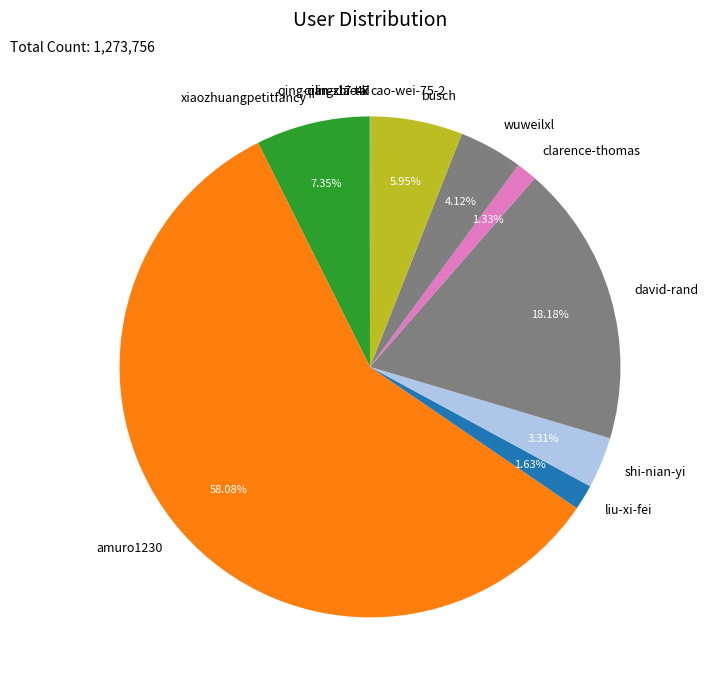

Does liu-xi-fei account for over 50% of the chart?

No